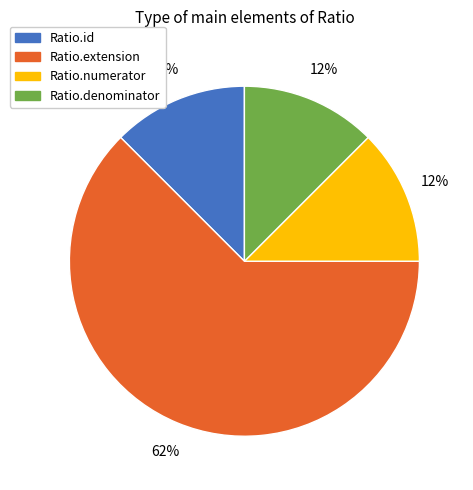

The Ratio.denominator slice represents 6% of the pie. True or false?

False